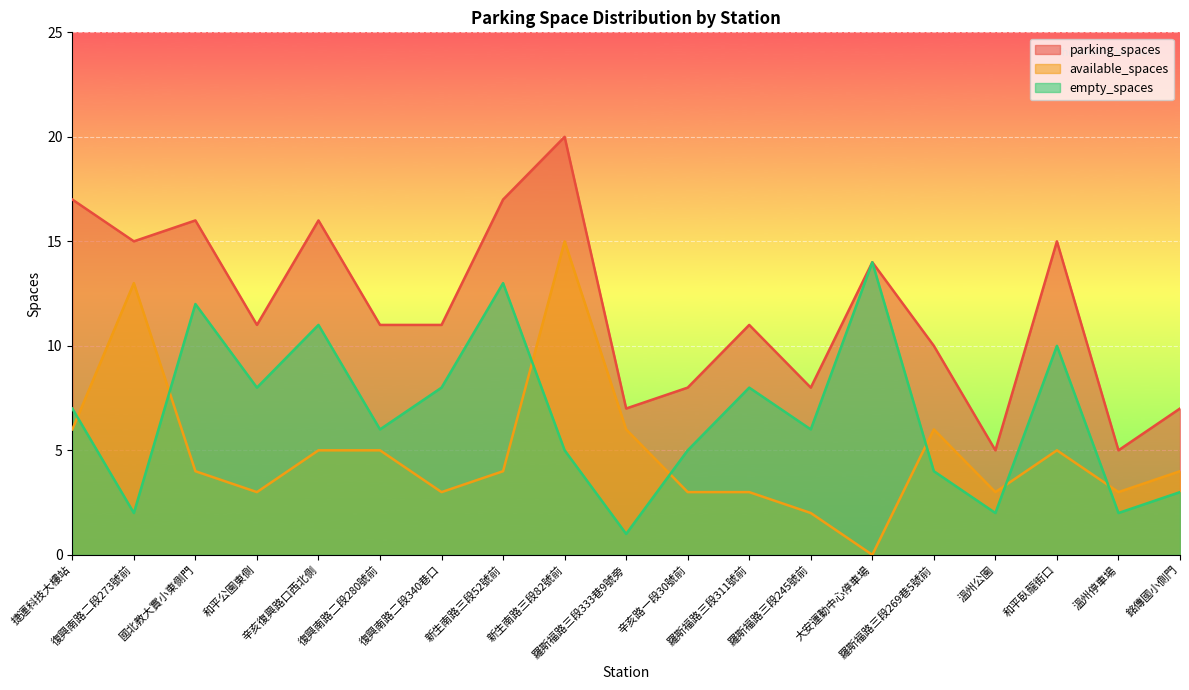

Does the chart display data point markers on the line(s)?

No